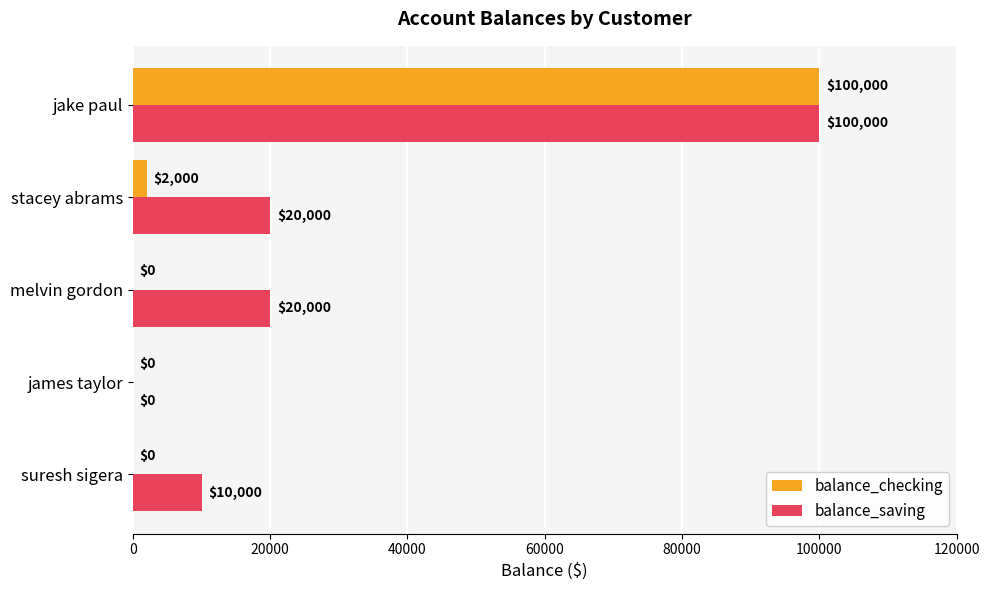

Which series changed the most between james taylor and melvin gordon?

balance_saving